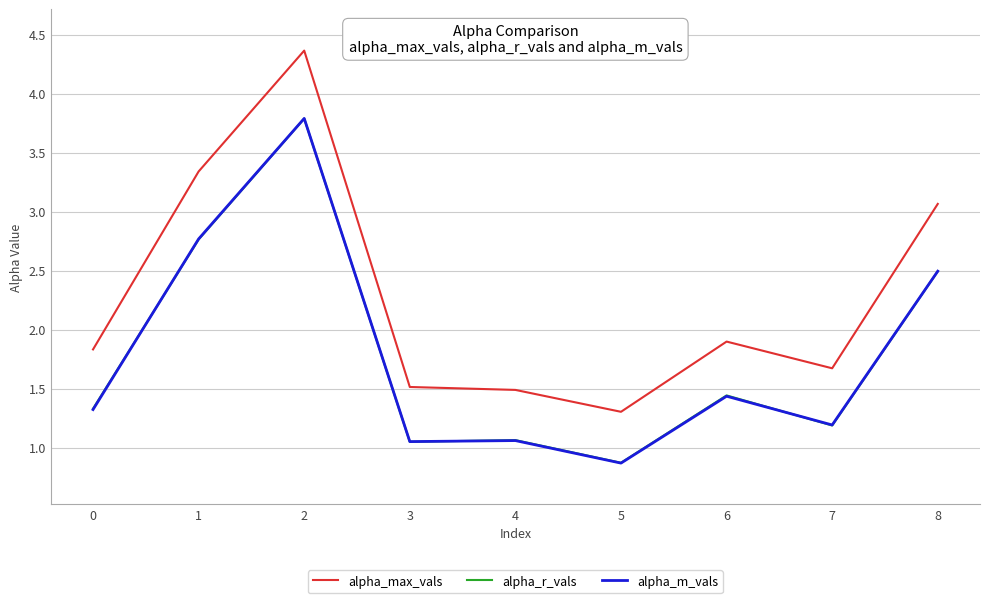

Where is alpha_m_vals nearest to the value 2?

8